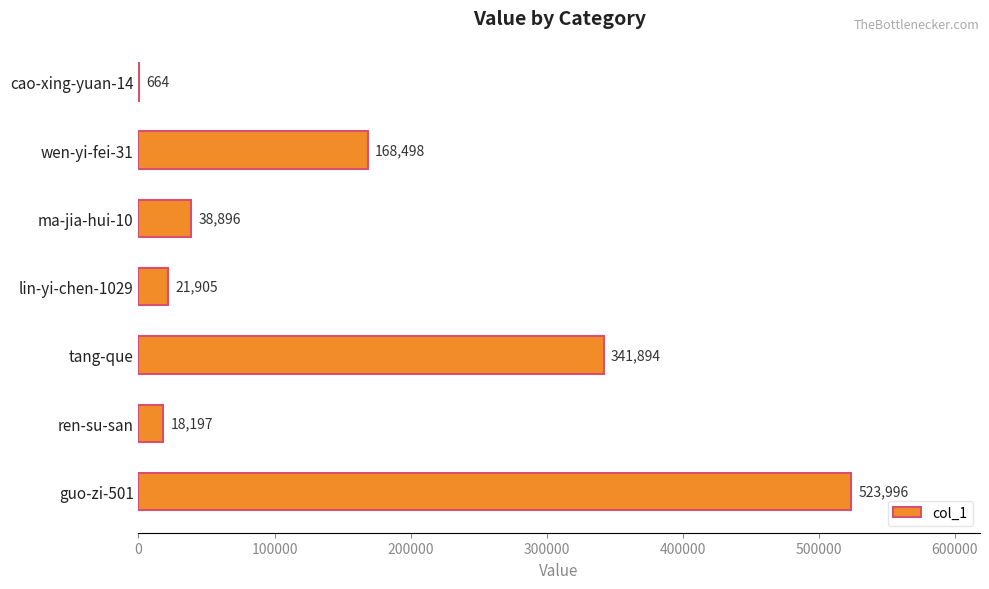

The value at lin-yi-chen-1029 is 21905. True or false?

True